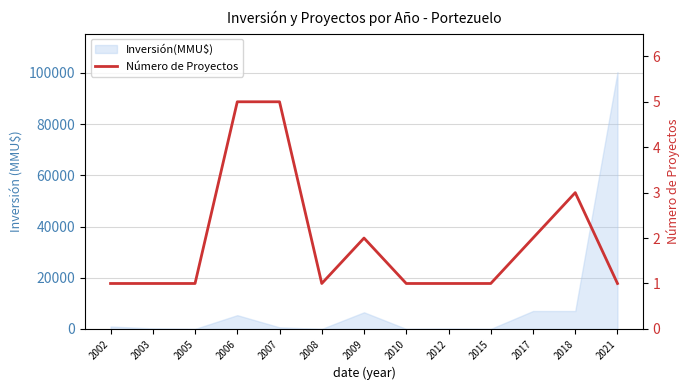

True or false: the data has more than 1 interior local peaks.

True